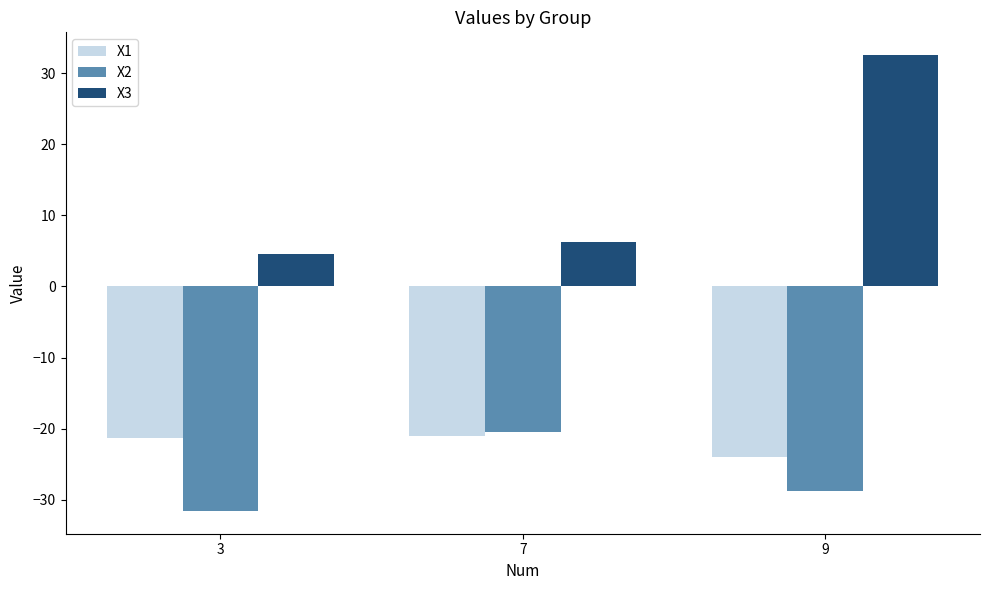

At which label does X1 first exceed -21?

7